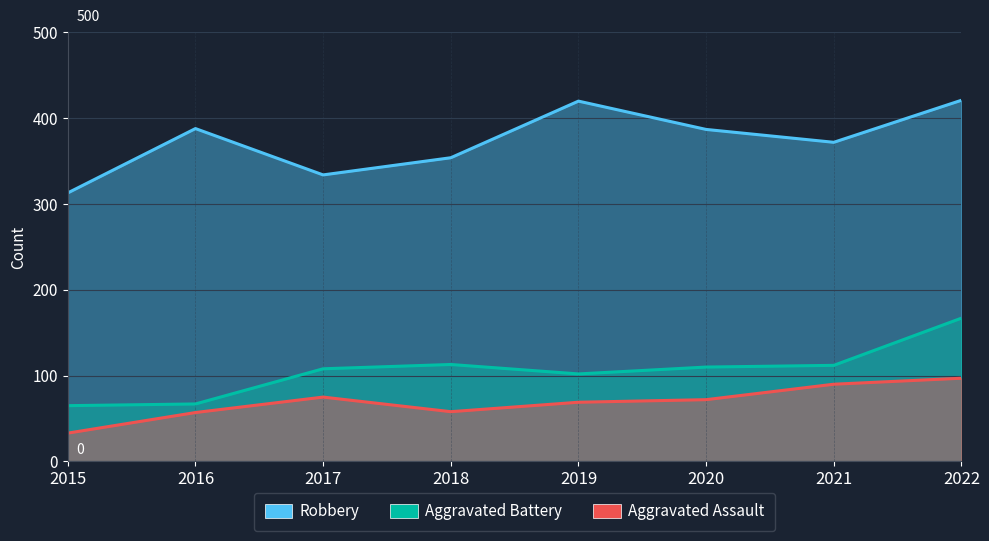

Reading left to right, transcribe all the data shown in this chart.

Robbery: 313	388	334	354	420	387	372	421
Aggravated Battery: 65	67	108	113	102	110	112	167
Aggravated Assault: 33	57	75	58	69	72	90	97